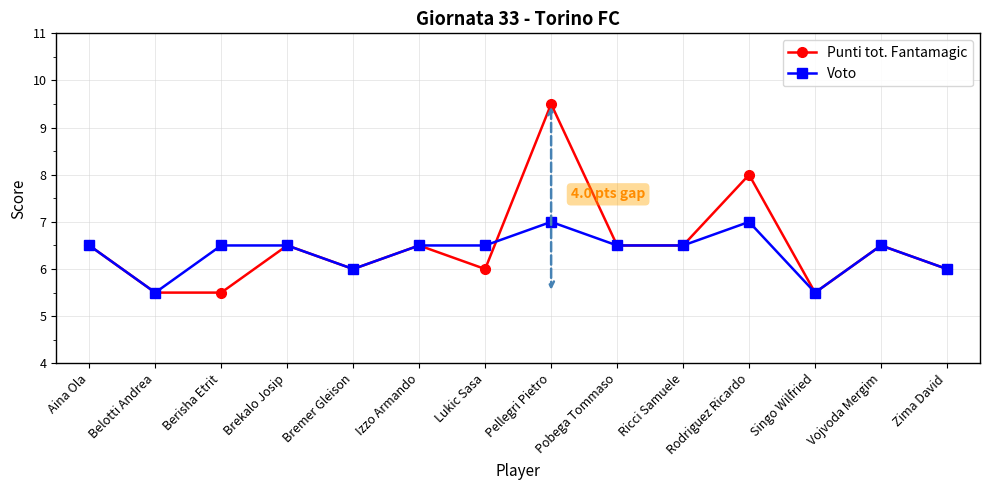

What are all the series names shown in the legend?

Punti tot. Fantamagic, Voto